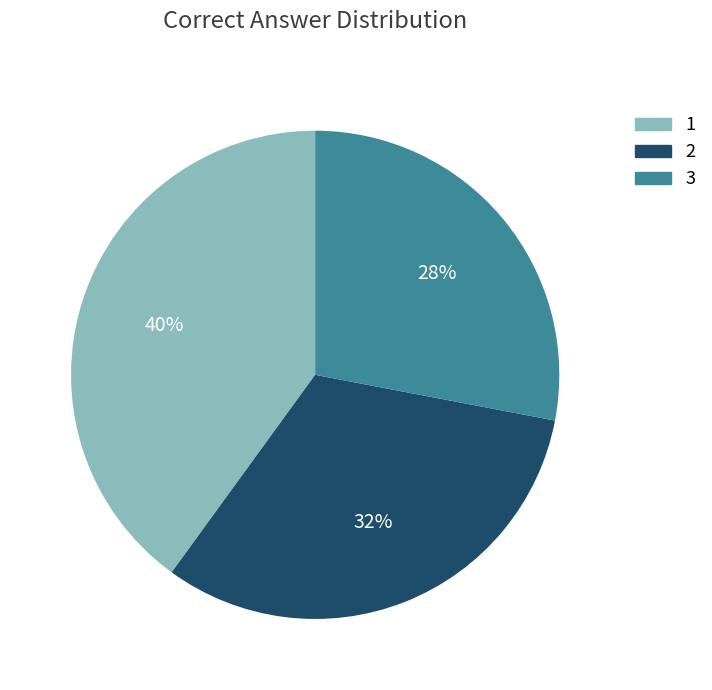

Which category has the smallest portion of the pie?

3